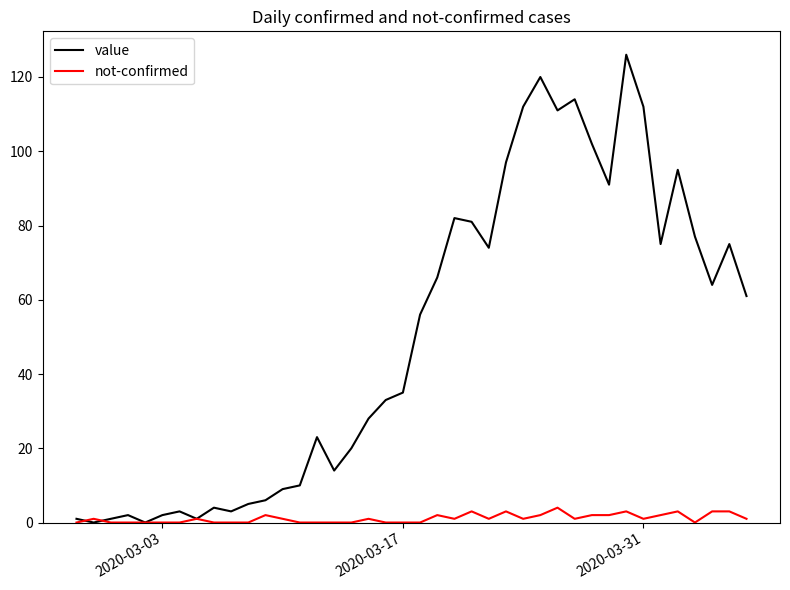

What is the greatest value displayed?

126